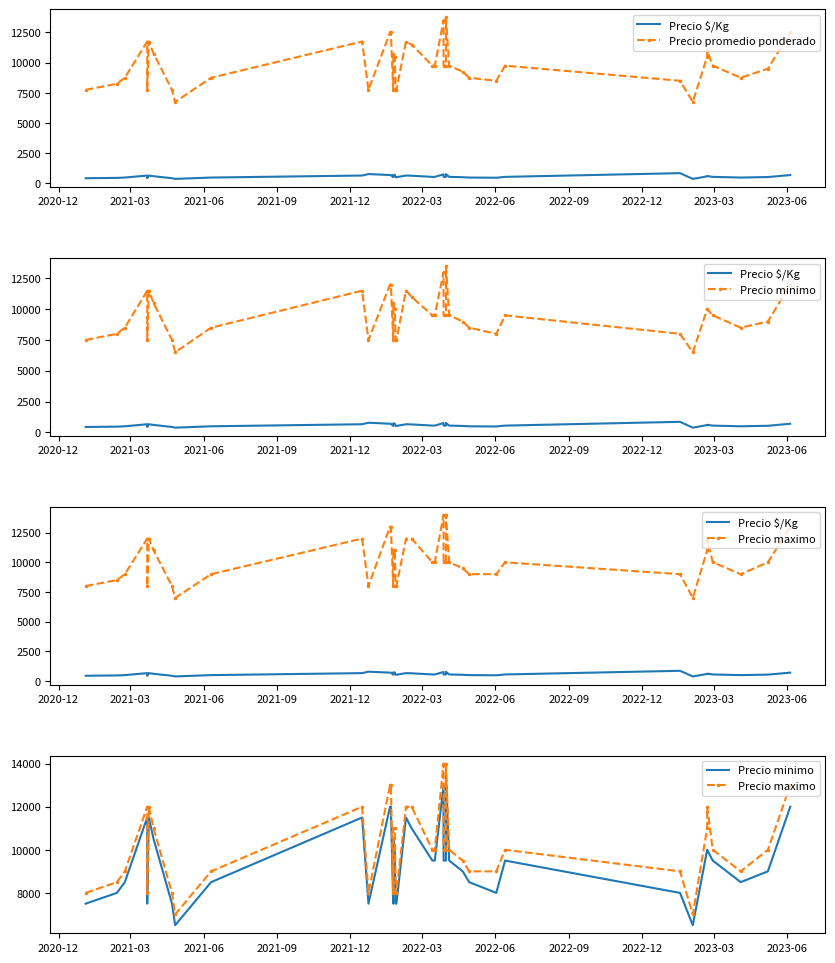

List the series in order of their peak value, highest first.

Precio maximo, Precio promedio ponderado, Precio minimo, Precio $/Kg